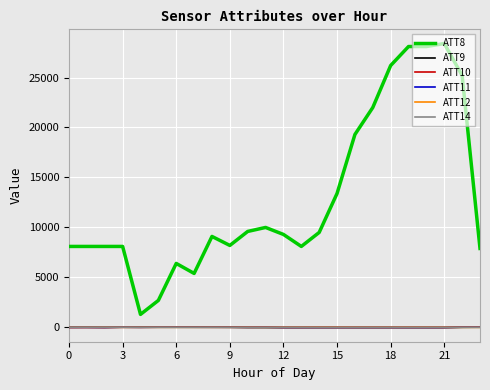

Which series has the largest range (max minus min)?

ATT8